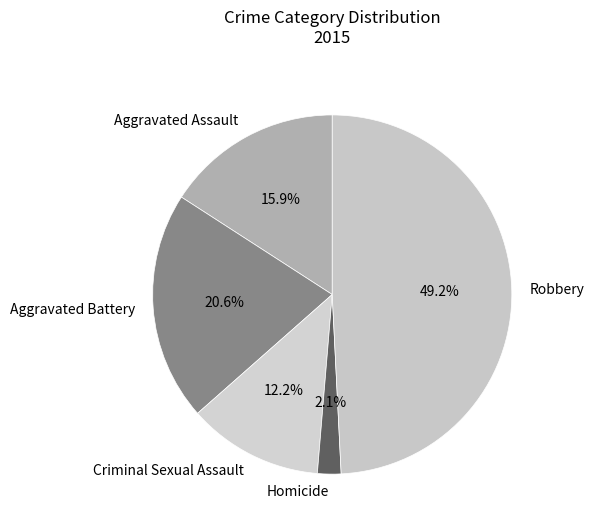

Count the number of slices in the pie.

5